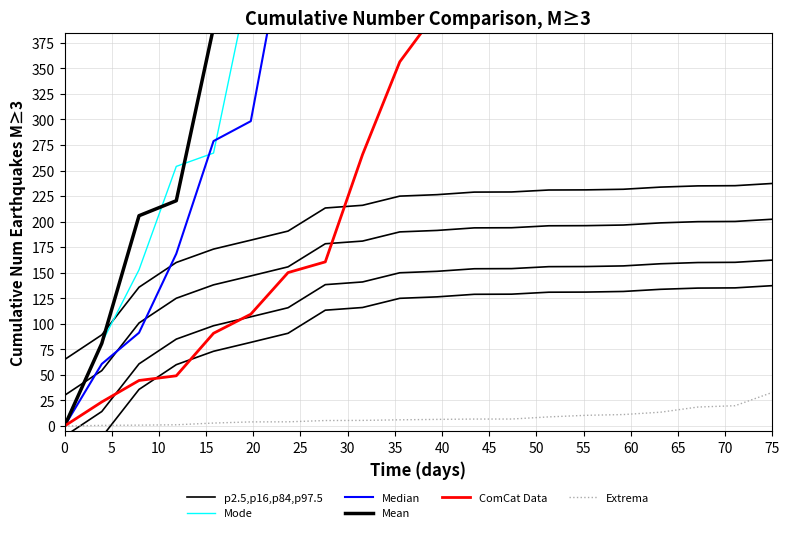

What is the difference between the maximum and minimum values in the ComCat Data series?

622.3